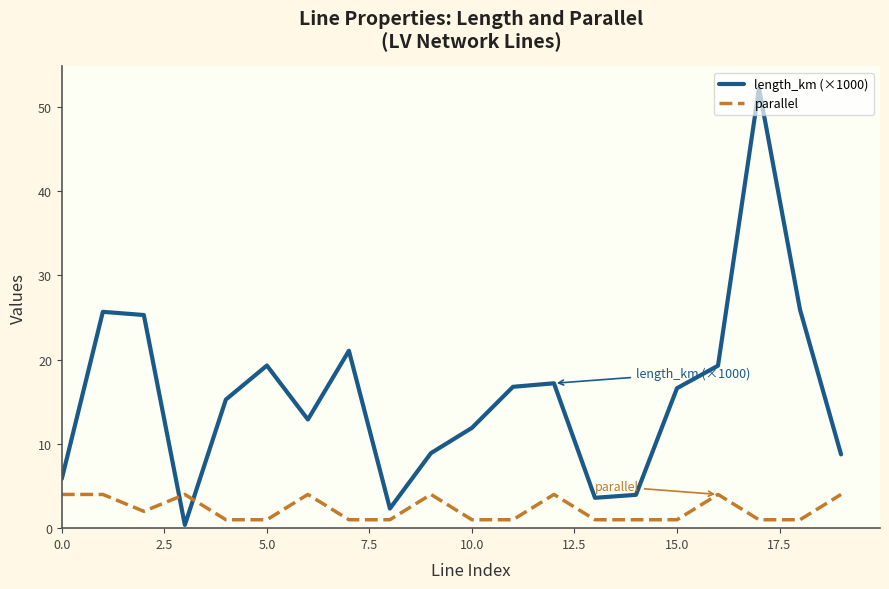

Rank the series by their maximum value, from lowest to highest.

parallel, length_km (×1000)